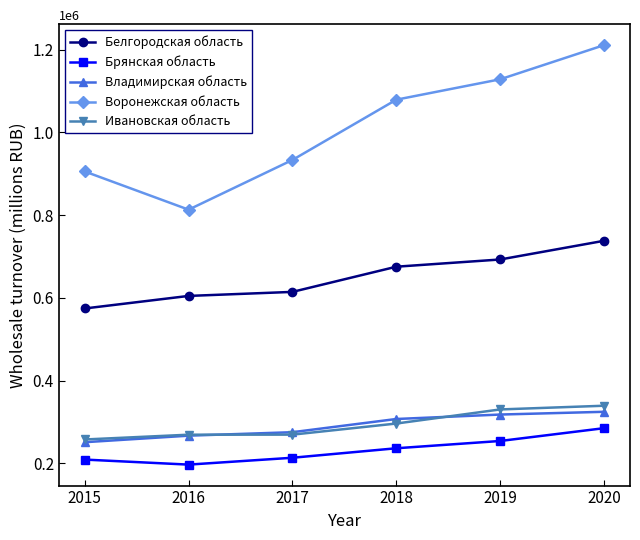

True or false: Воронежская область and Ивановская область intersect in this chart.

False